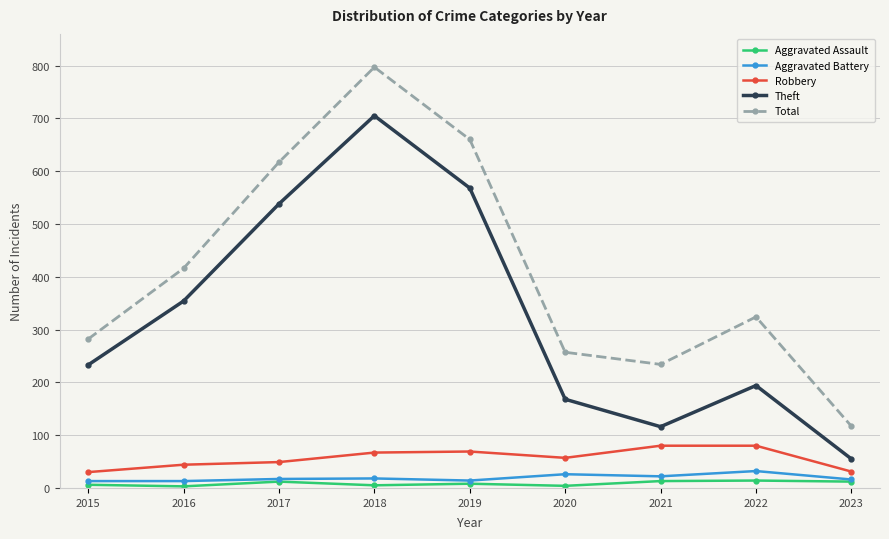

Which category has the highest value in the Total series?

2018